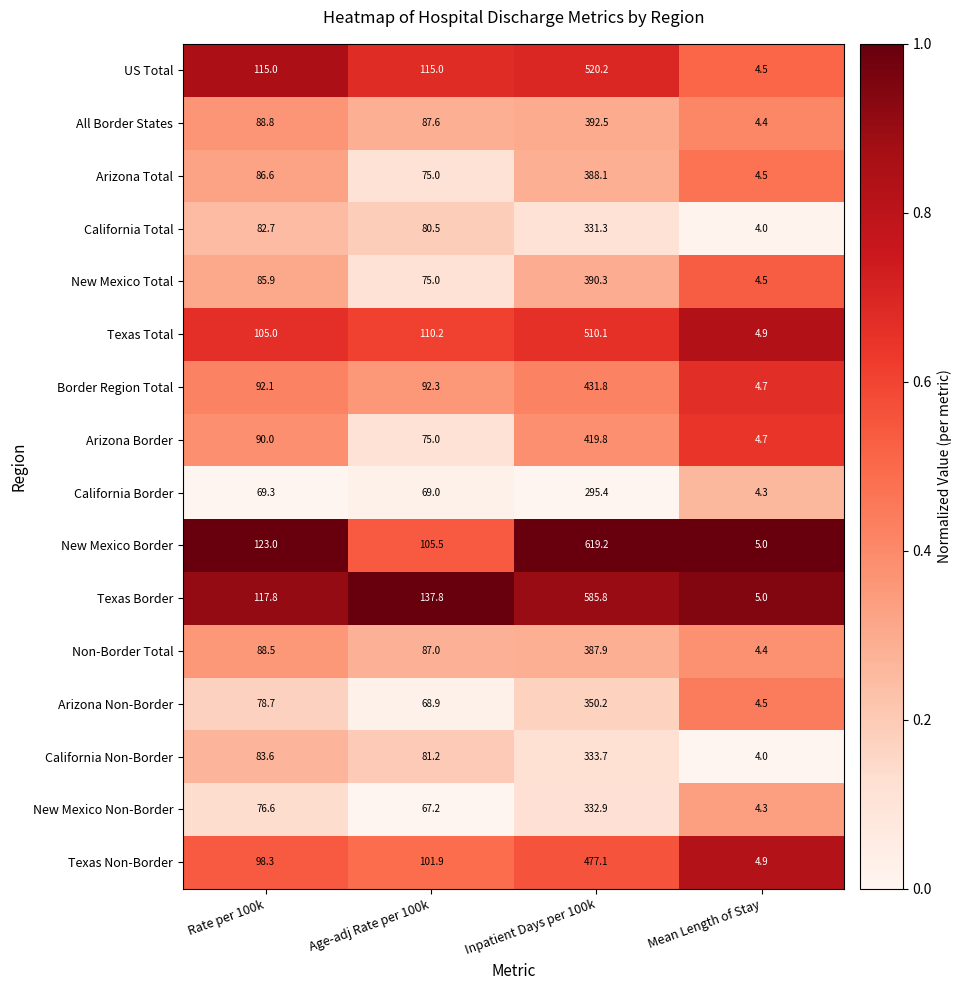

Rank the series by their maximum value, from lowest to highest.

California Border, California Total, New Mexico Non-Border, California Non-Border, Arizona Non-Border, Non-Border Total, Arizona Total, New Mexico Total, All Border States, Arizona Border, Border Region Total, Texas Non-Border, Texas Total, US Total, Texas Border, New Mexico Border